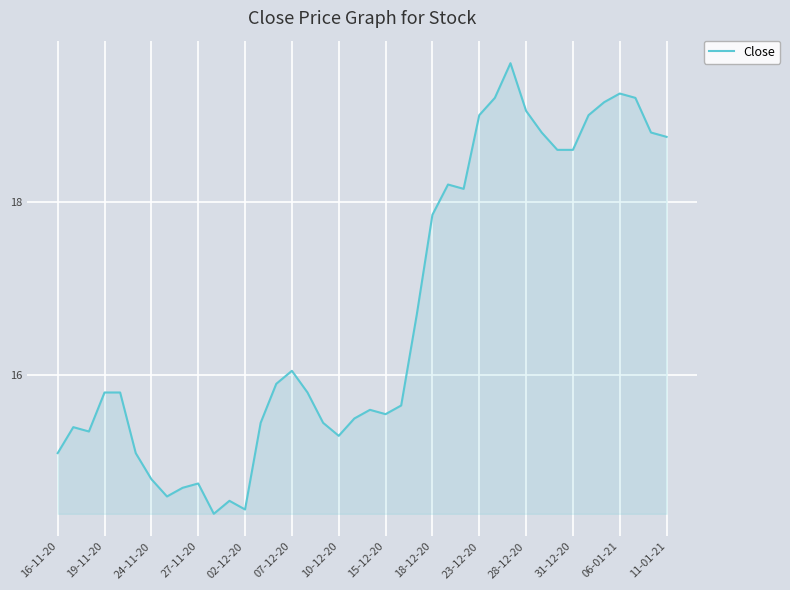

How many lines are shown in the chart?

1